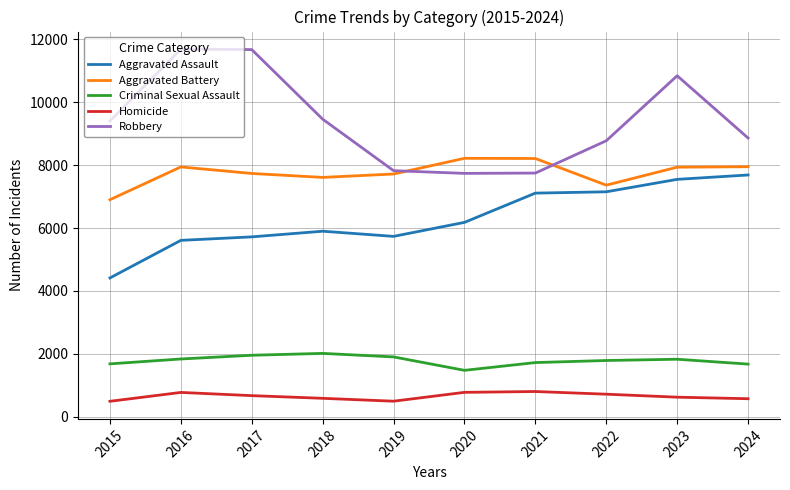

Which series has the widest spread of values?

Robbery